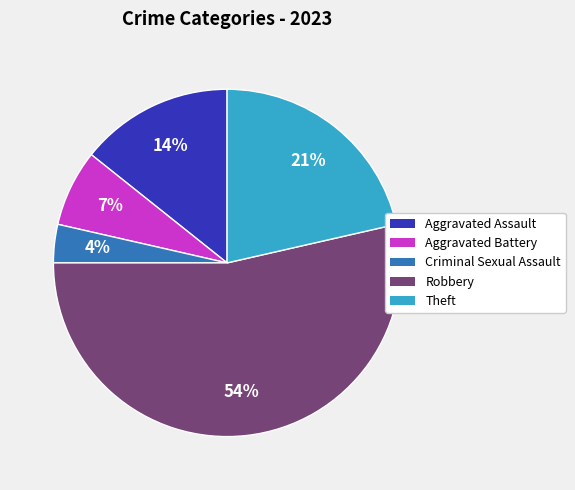

Rank the categories by value from lowest to highest.

Criminal Sexual Assault, Aggravated Battery, Aggravated Assault, Theft, Robbery